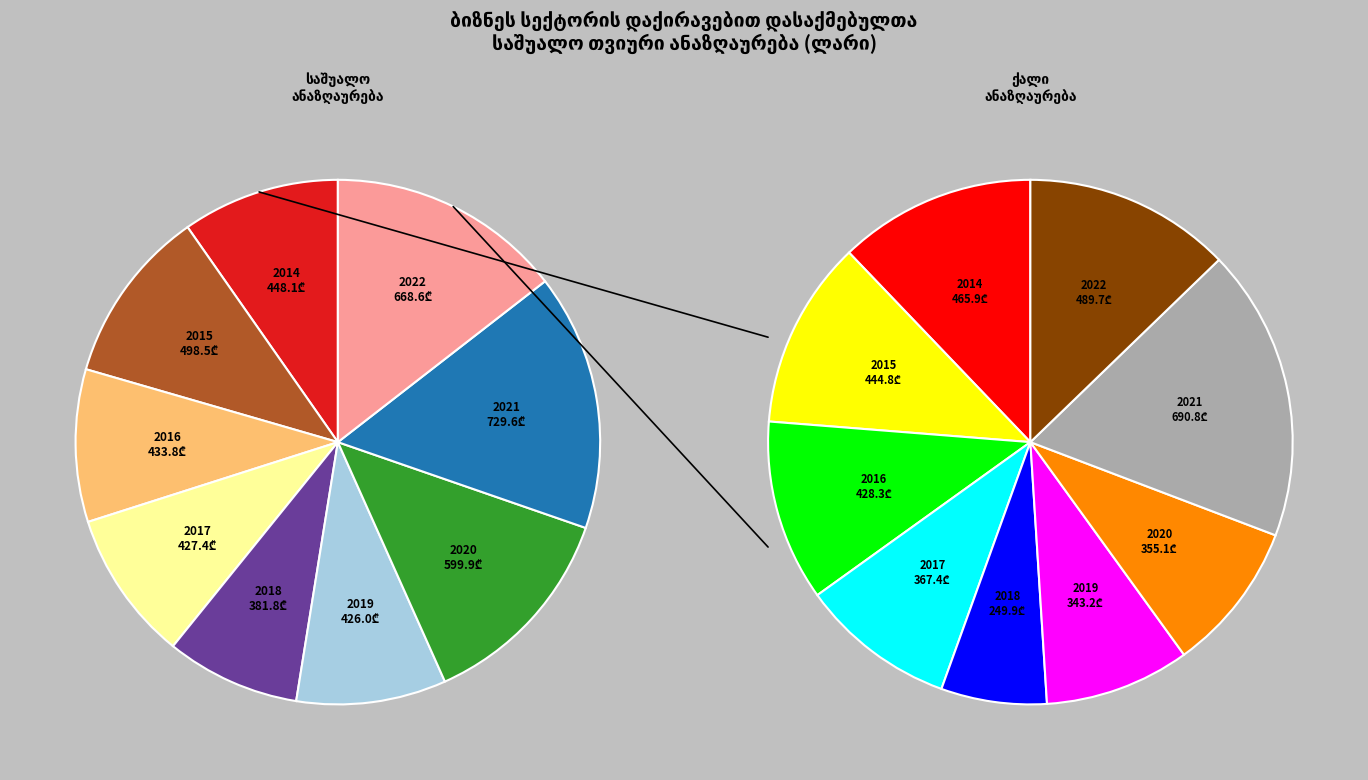

True or false: 2019 accounts for 1% of the total.

False